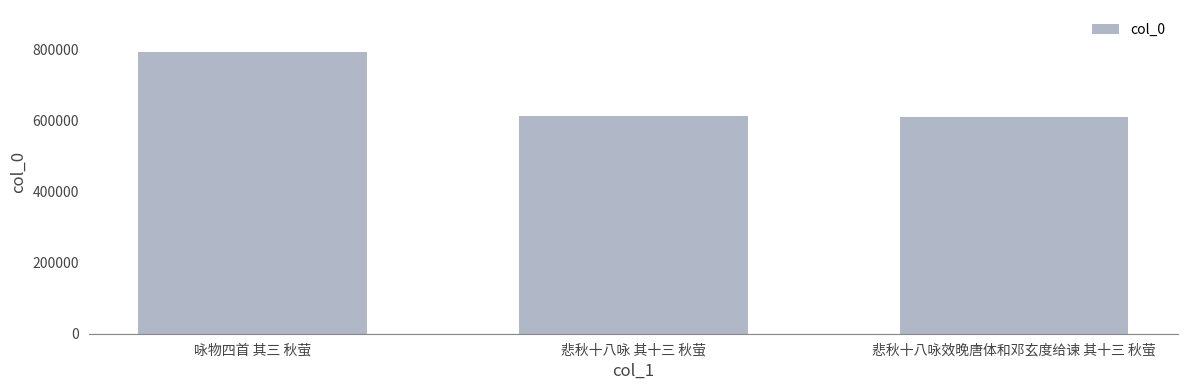

Where is the data nearest to the value 700895?

悲秋十八咏 其十三 秋萤